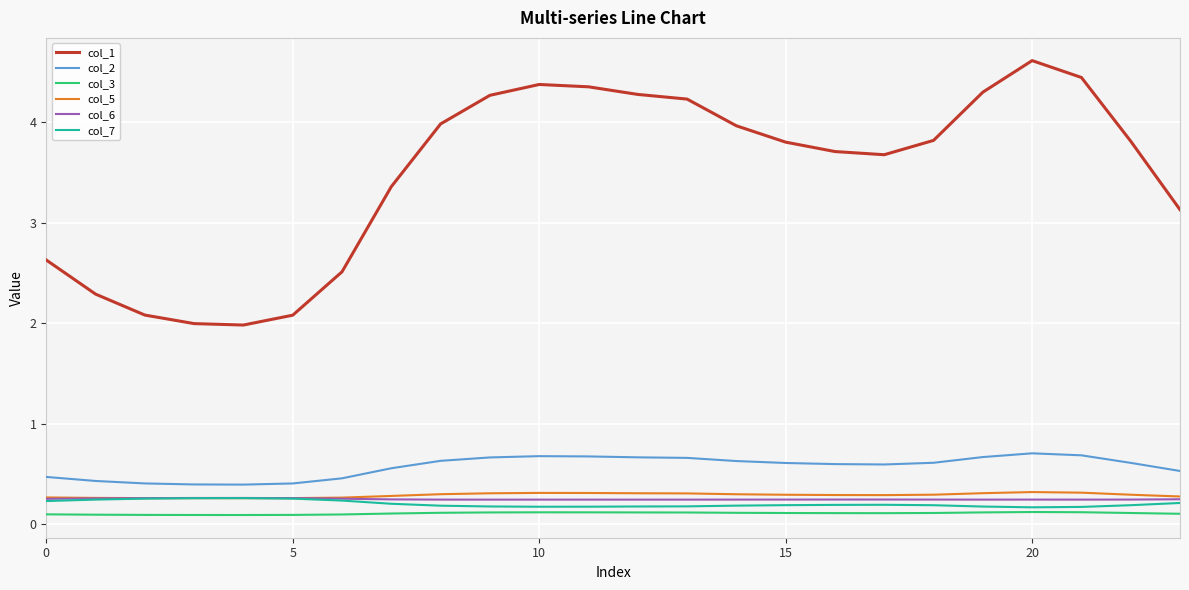

What is the average value of the col_6 series?

0.2